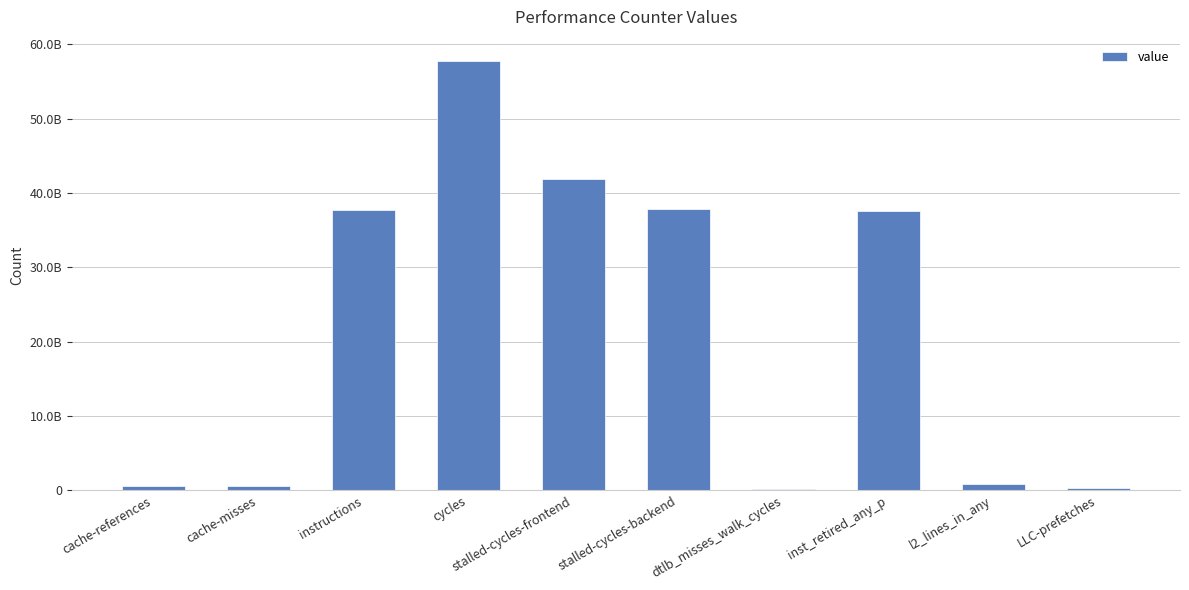

The value at l2_lines_in_any is 1388177767. True or false?

False